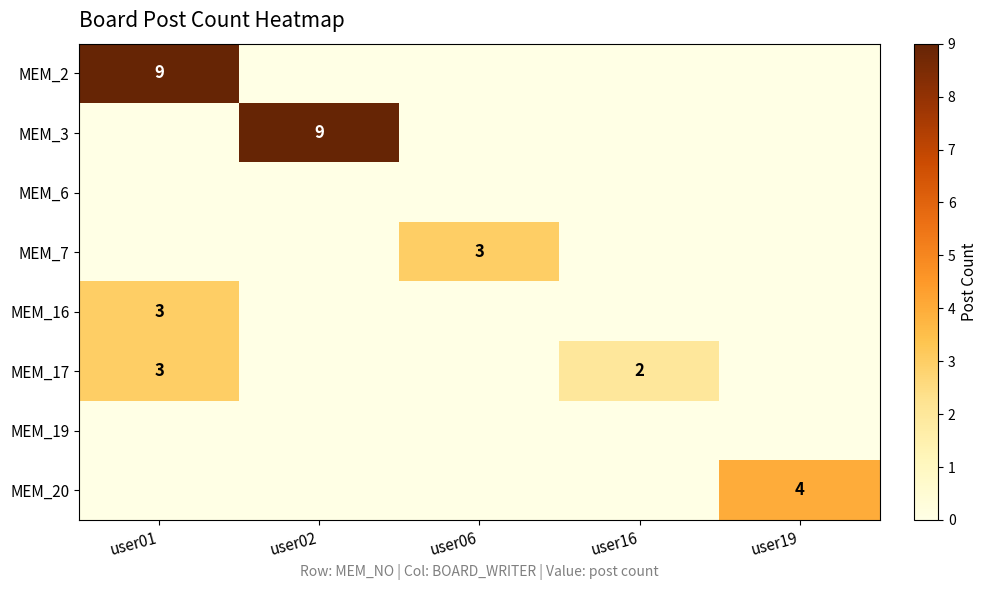

True or false: MEM_17 has a value of 5 at user01.

False